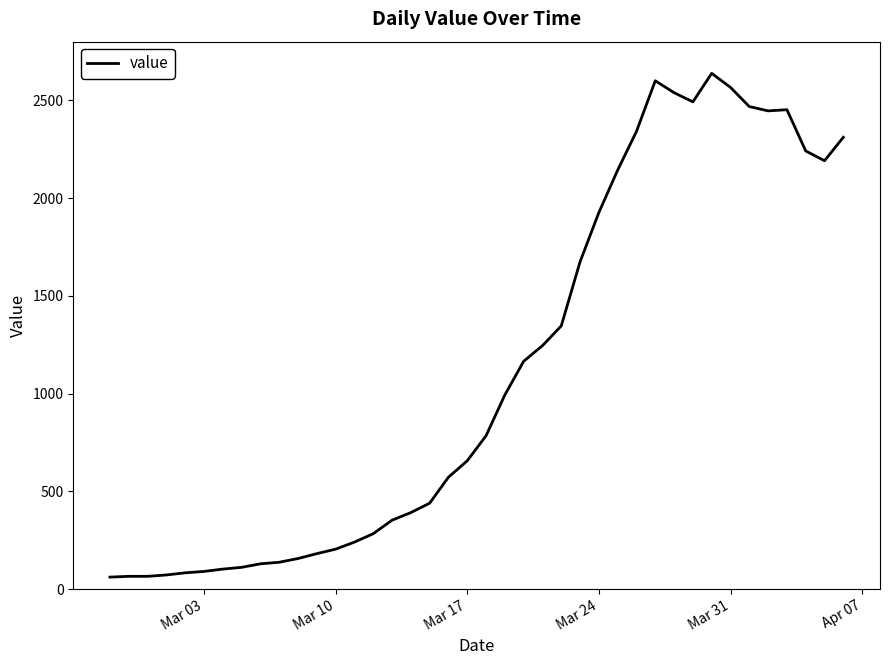

What is the difference between the maximum and minimum values?

2577